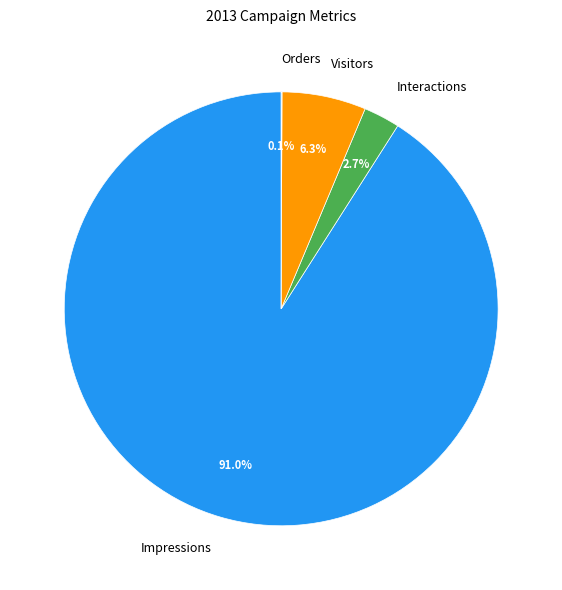

What is the total percentage of Interactions and Visitors?

9.0%